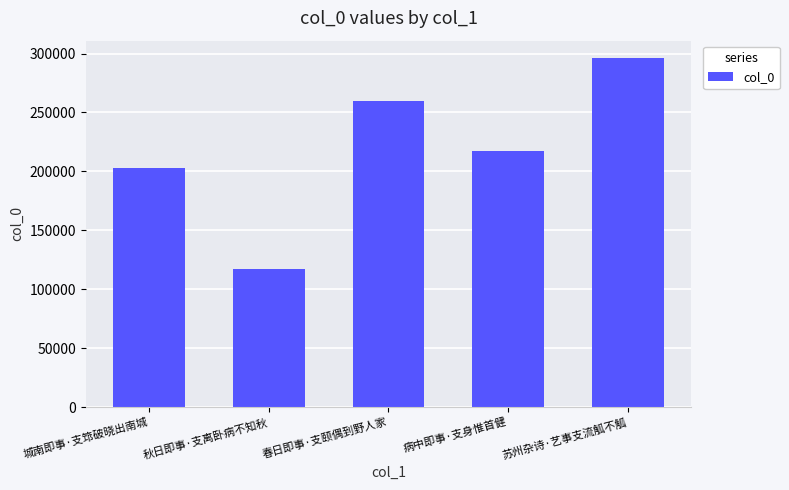

Reading left to right, extract all data points from this chart.

城南即事·支筇破晓出南城=202619	秋日即事·支离卧病不知秋=117209	春日即事·支颐偶到野人家=259547	病中即事·支身惟首健=217186	苏州杂诗·艺事支流觚不觚=296127